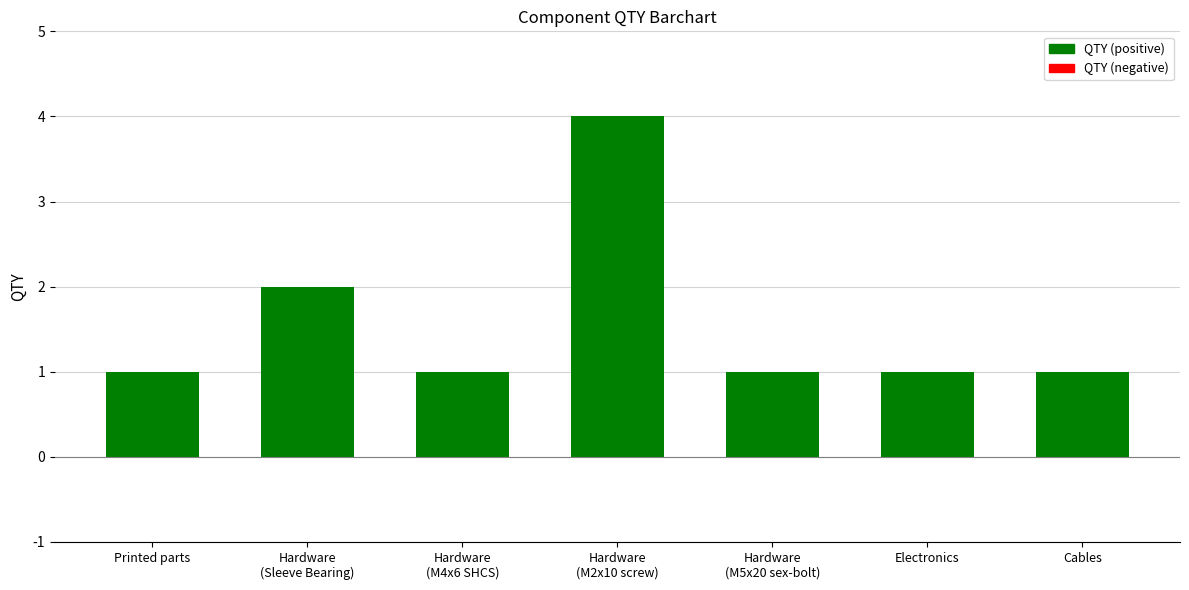

At which label is the value closest to 2?

Hardware
(Sleeve Bearing)